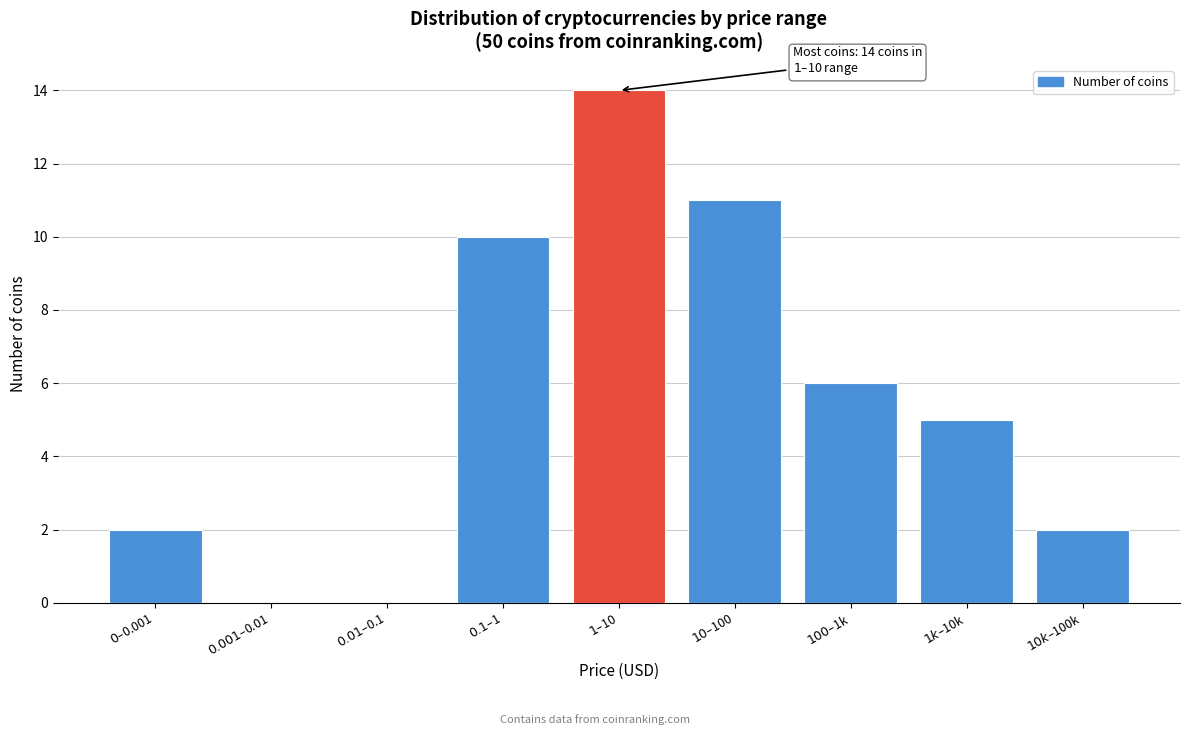

What is the maximum value shown in the chart?

14